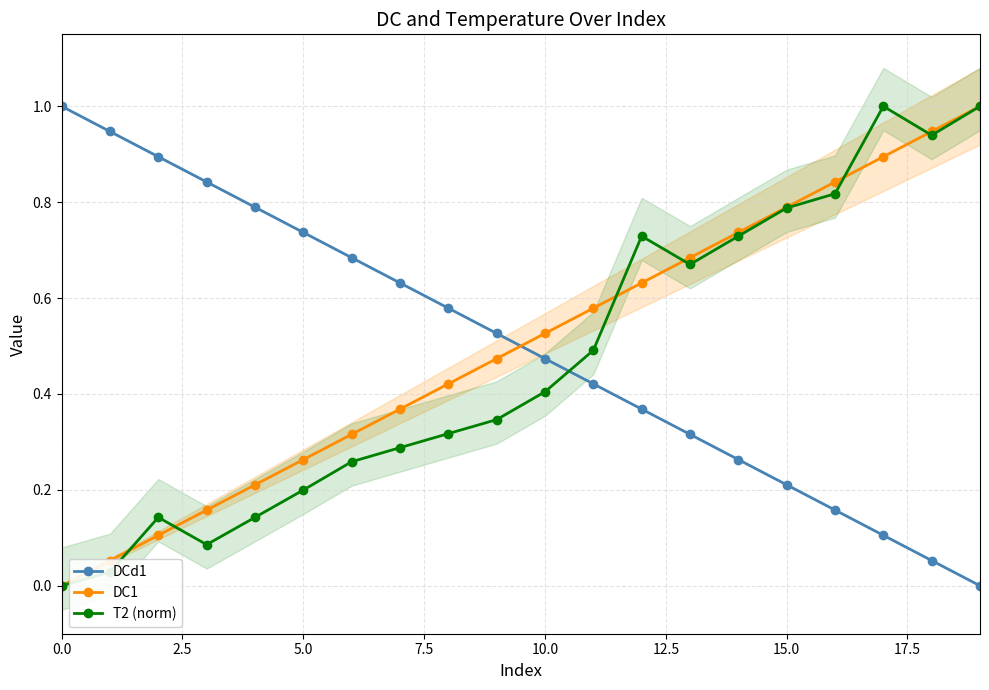

What is the average value of the T2 (norm) series?

0.5